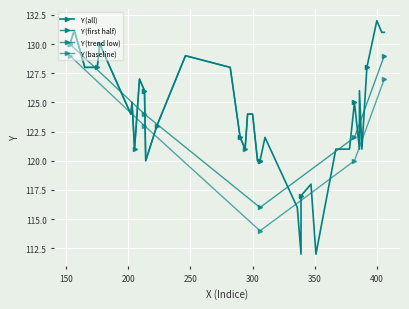

What is the value of the 37th point from the left?

131